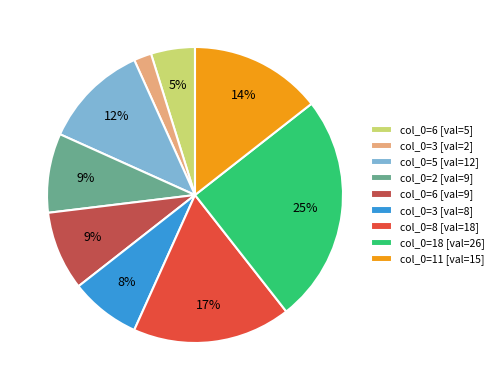

To the nearest percent, what is the average slice percentage?

11%